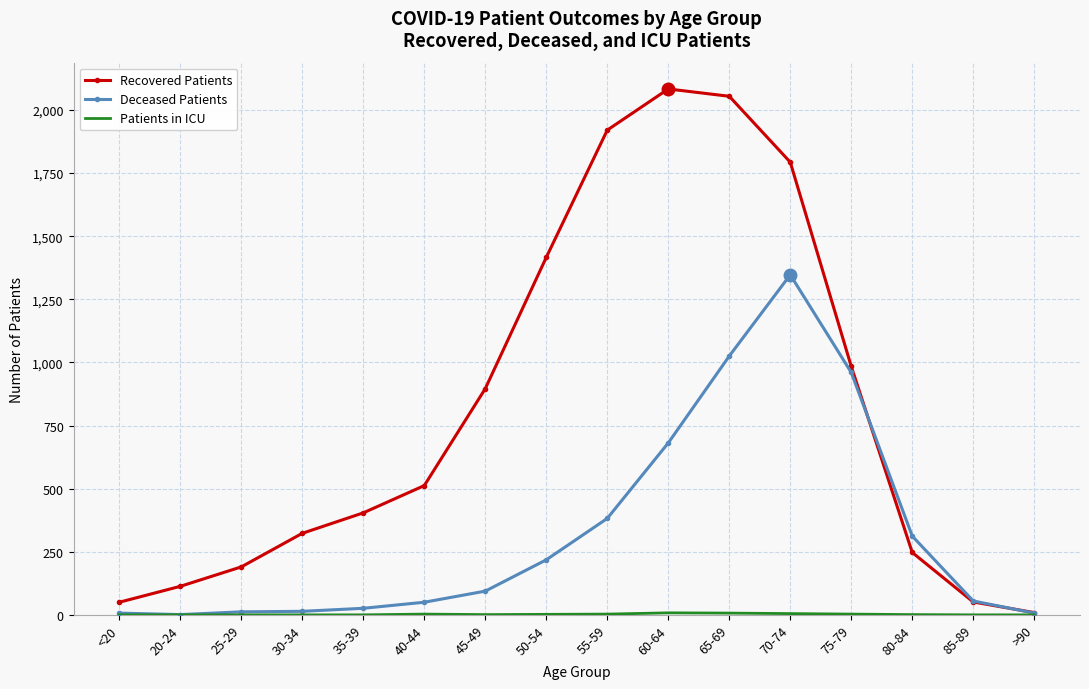

What is the greatest value displayed?

2083